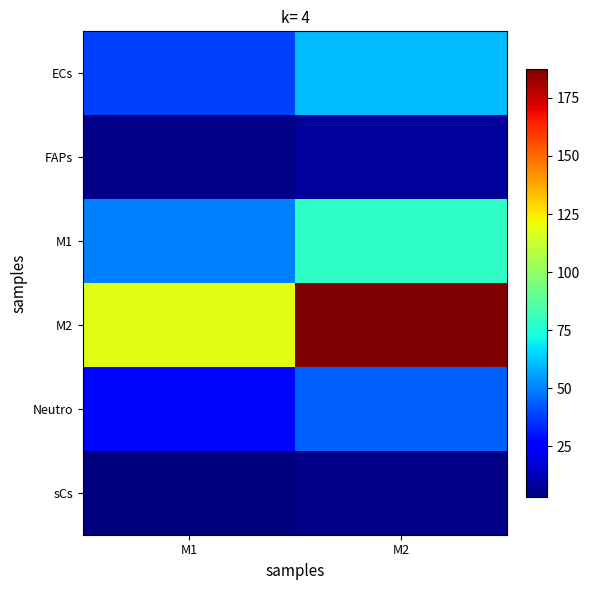

At how many categories does at least one series exceed 130?

1